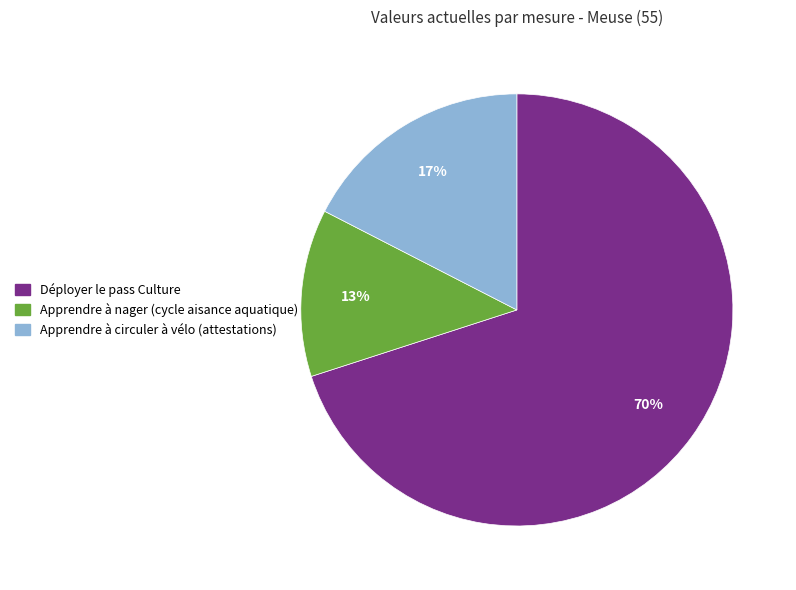

To the nearest percent, what percentage of the pie is Apprendre à circuler à vélo (attestations)?

17%